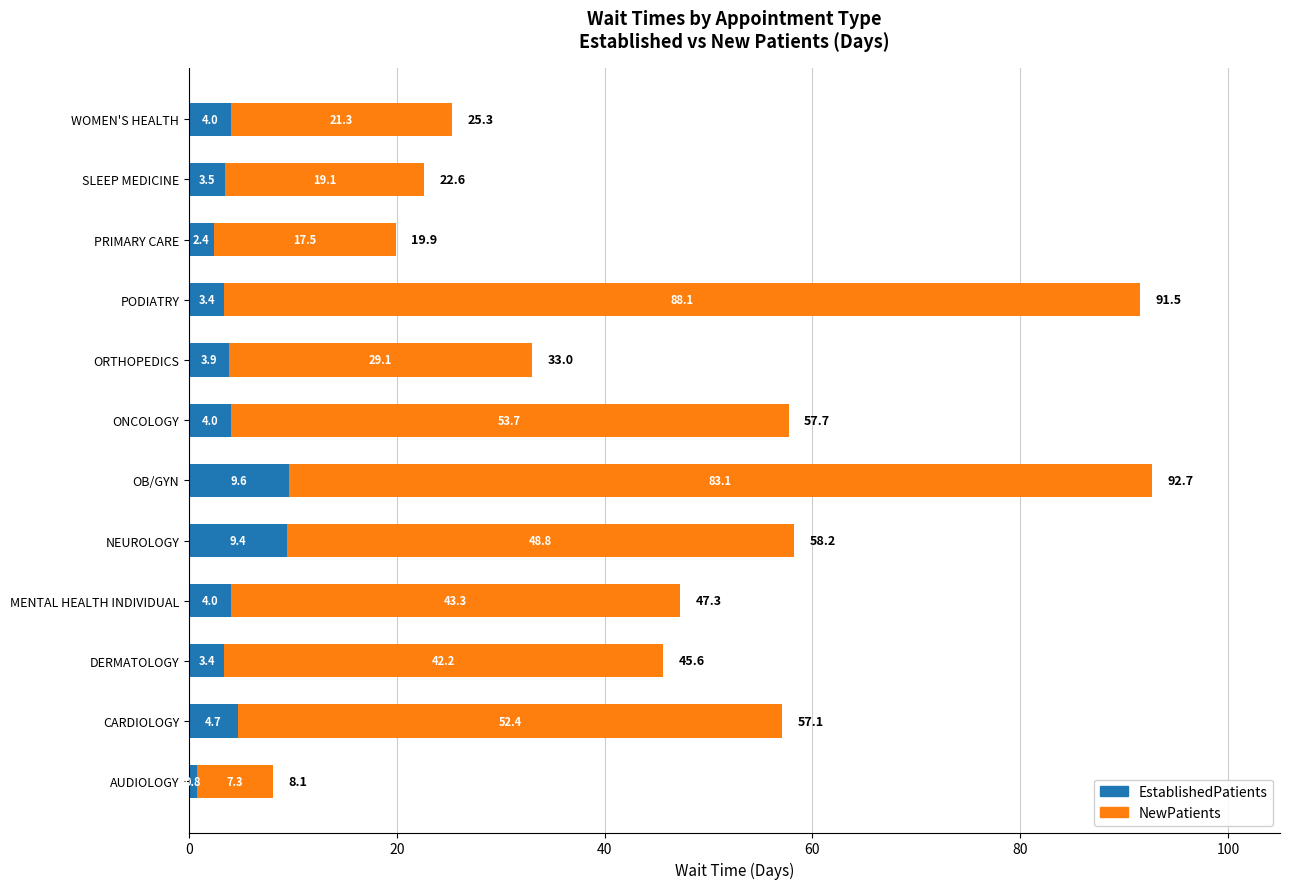

What is the sum of all EstablishedPatients values?

53.1